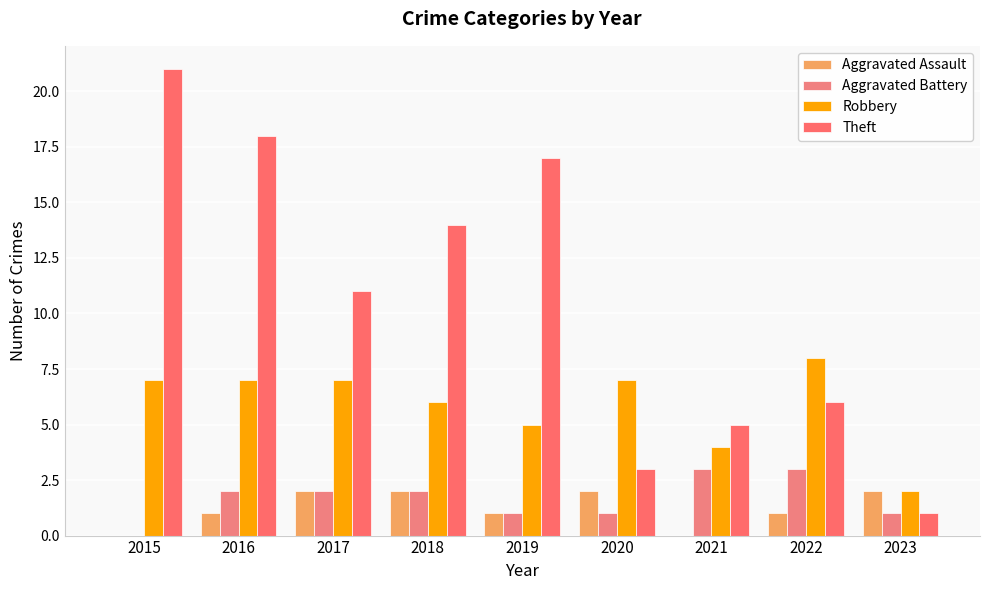

Reading left to right, what are all the values shown in this chart?

Aggravated Assault: 2015=0	2016=1	2017=2	2018=2	2019=1	2020=2	2021=0	2022=1	2023=2
Aggravated Battery: 2015=0	2016=2	2017=2	2018=2	2019=1	2020=1	2021=3	2022=3	2023=1
Robbery: 2015=7	2016=7	2017=7	2018=6	2019=5	2020=7	2021=4	2022=8	2023=2
Theft: 2015=21	2016=18	2017=11	2018=14	2019=17	2020=3	2021=5	2022=6	2023=1